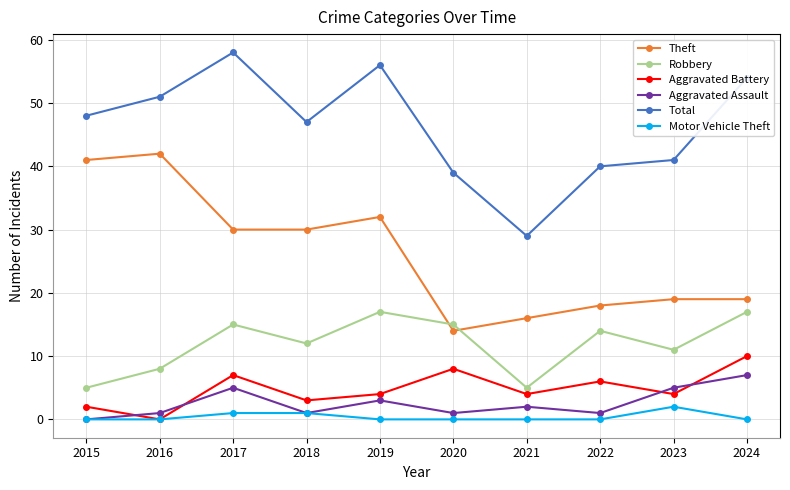

Count the number of data series in this chart.

6